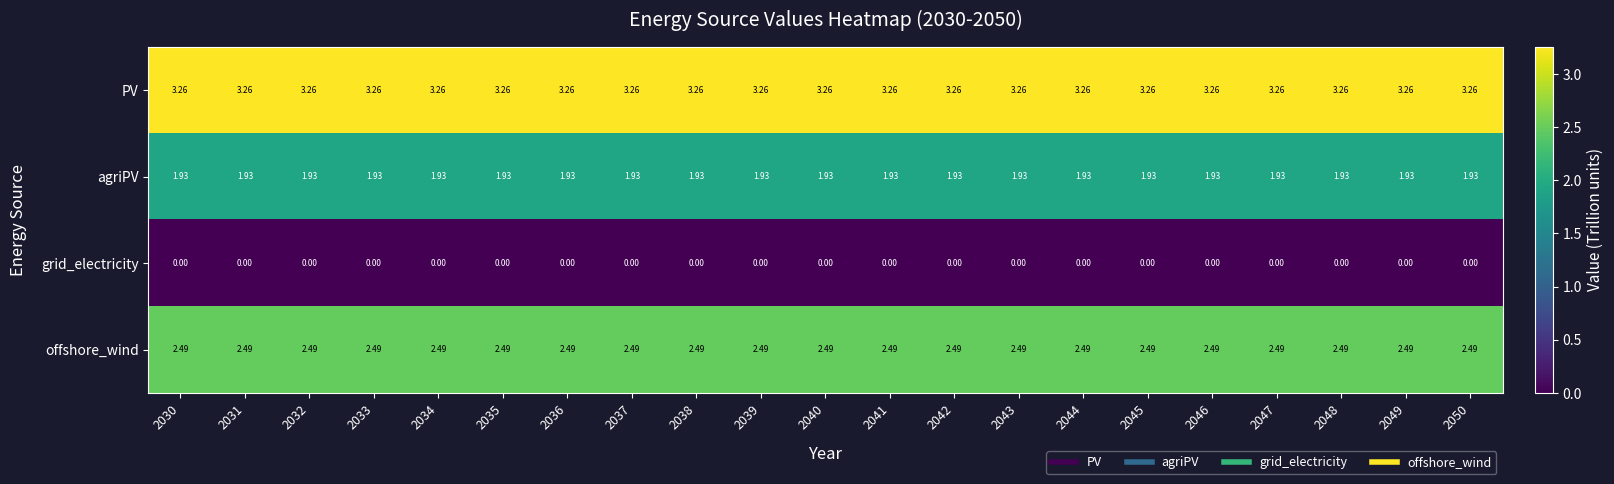

Which series has the largest total across all categories?

PV